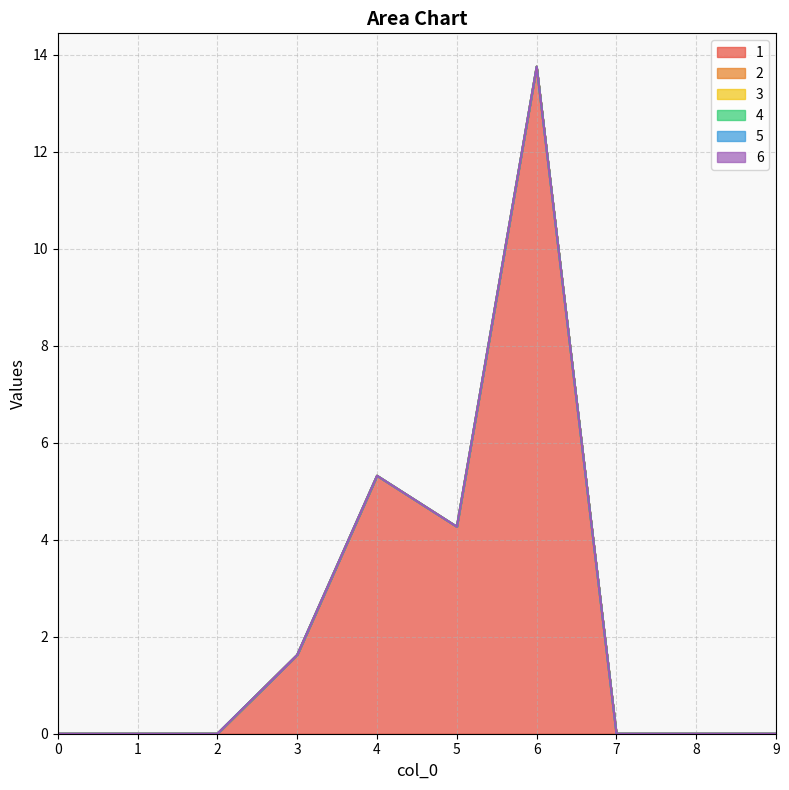

What are all the series names shown in the legend?

1, 2, 3, 4, 5, 6